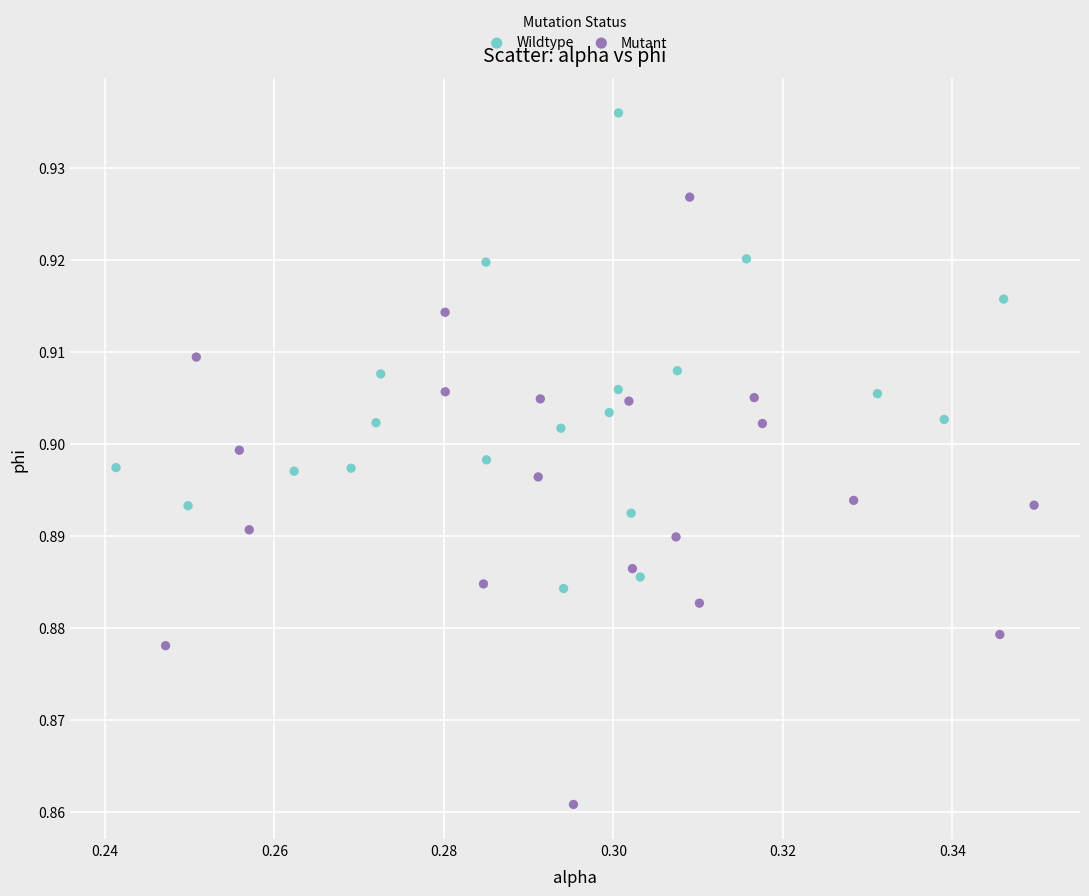

Which series has the largest Y range (max minus min)?

Mutant